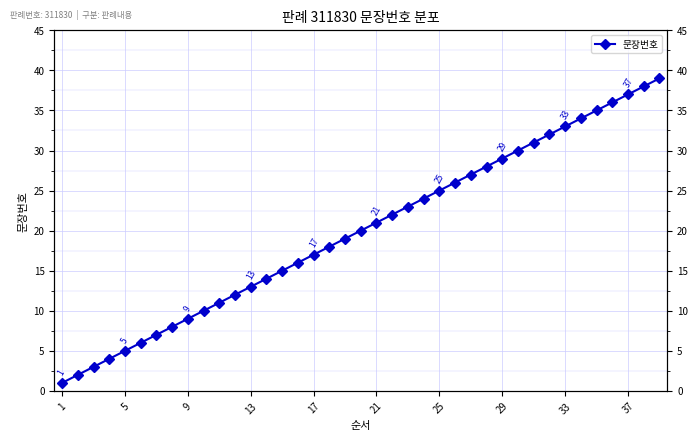

What is the greatest value displayed?

39